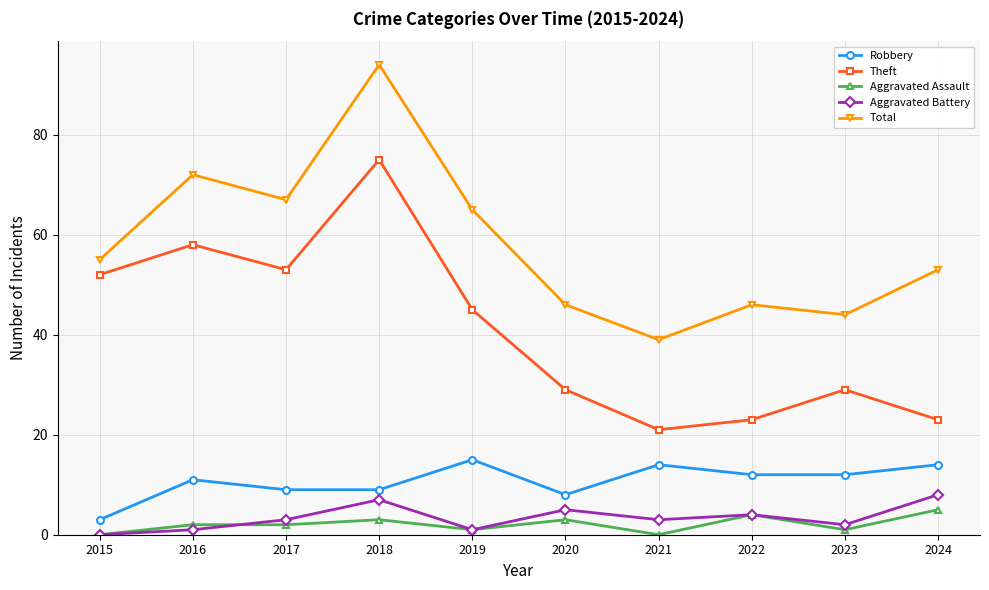

True or false: Total has more than 1 points higher than both neighbors.

True